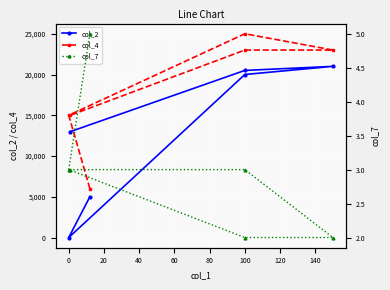

Which series has the largest range (max minus min)?

col_2